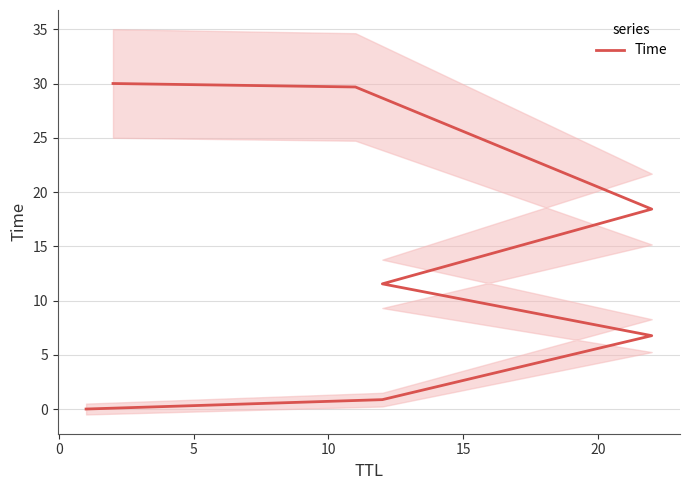

What is the difference between the values at 15 and 20?

11.3